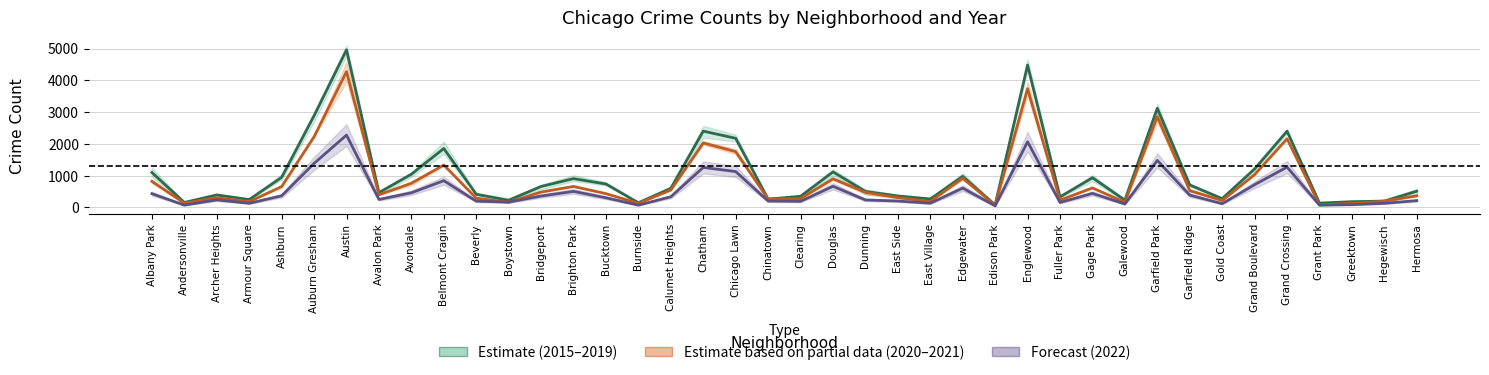

What is the minimum value shown in the chart?

68.5